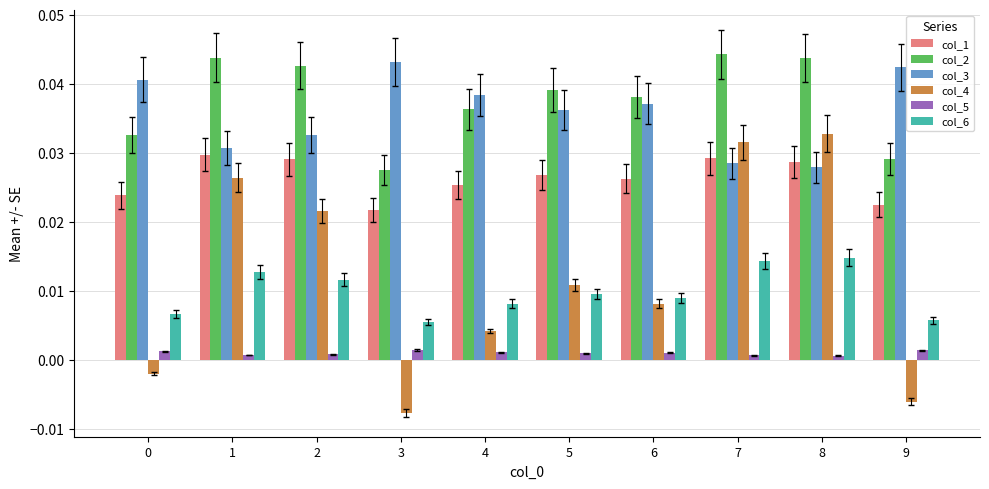

Which label corresponds to the smallest value in the chart?

3